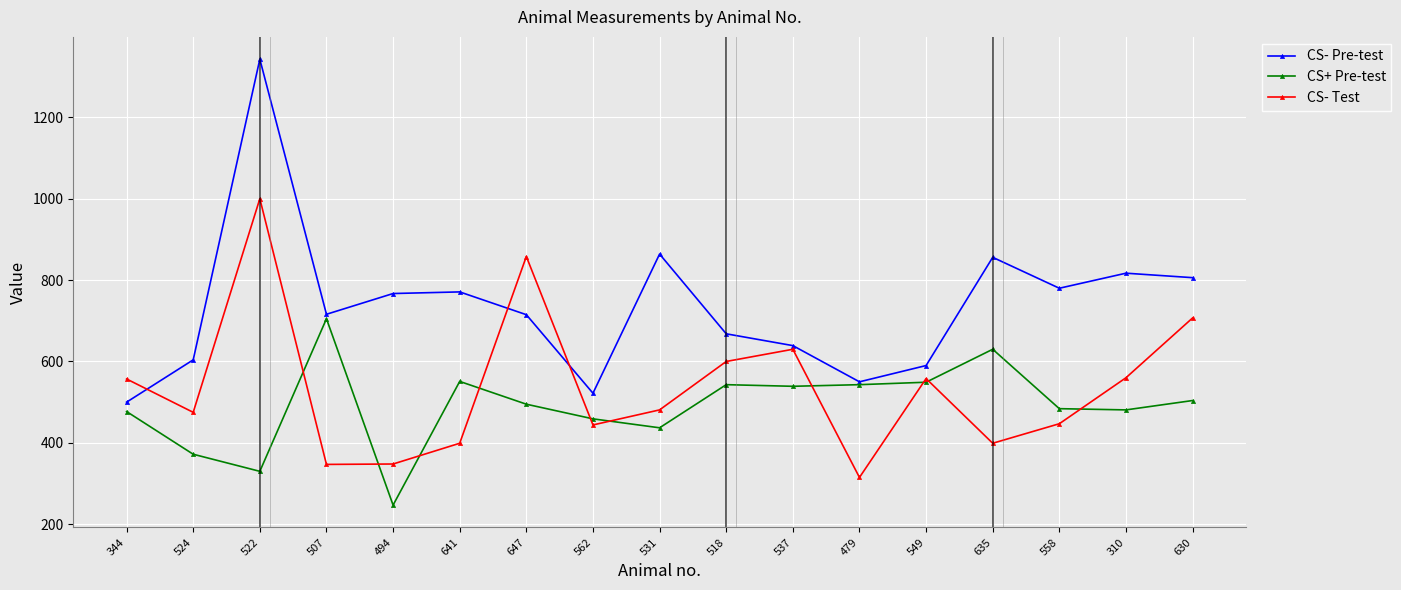

What is the label of the 7th point from the left?

647